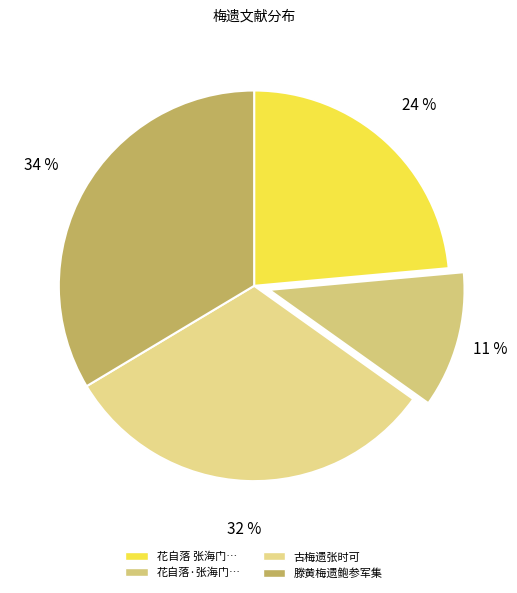

To the nearest percent, what percentage of the pie is 古梅遗张时可?

32%